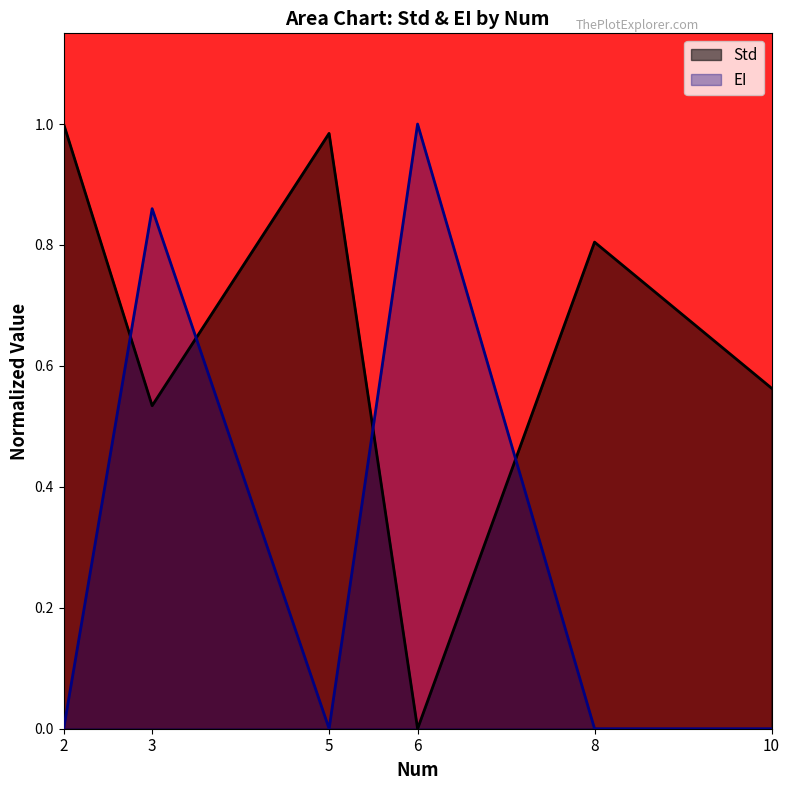

Is the value of Std at 10 greater than the value of EI at 6?

No